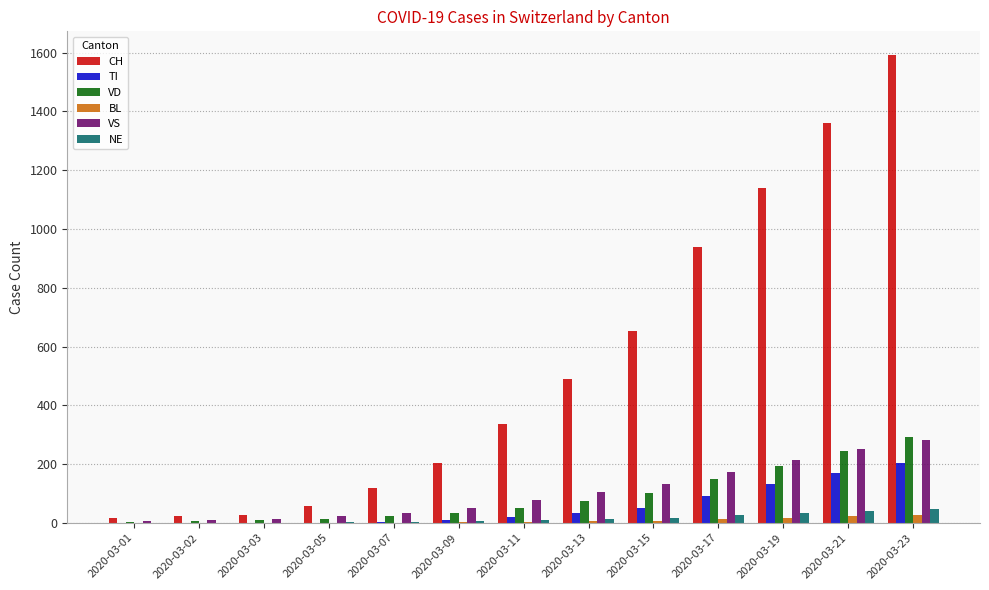

What is the maximum value shown in the chart?

1593